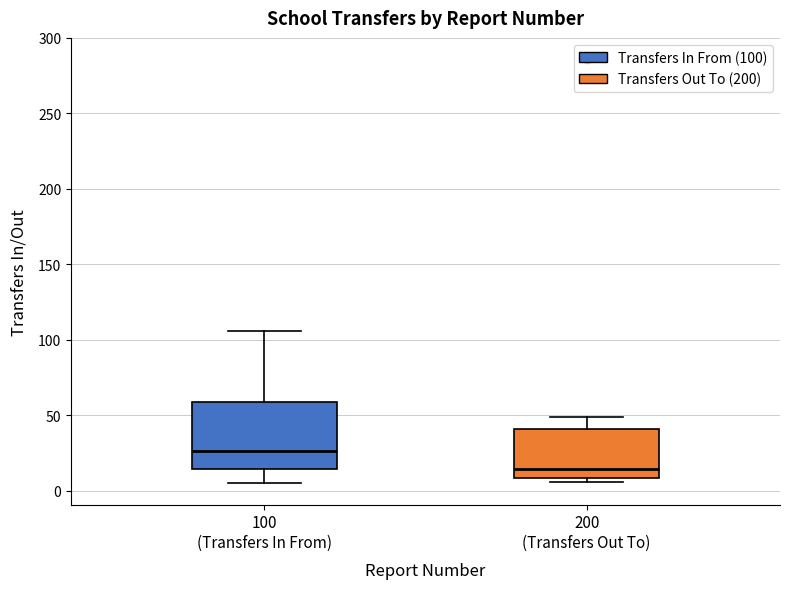

Where does the median line of the box for 200 (Transfers Out To) sit on the y-axis? The values are not printed on the chart, so give them approximately, as read against the axis.

15